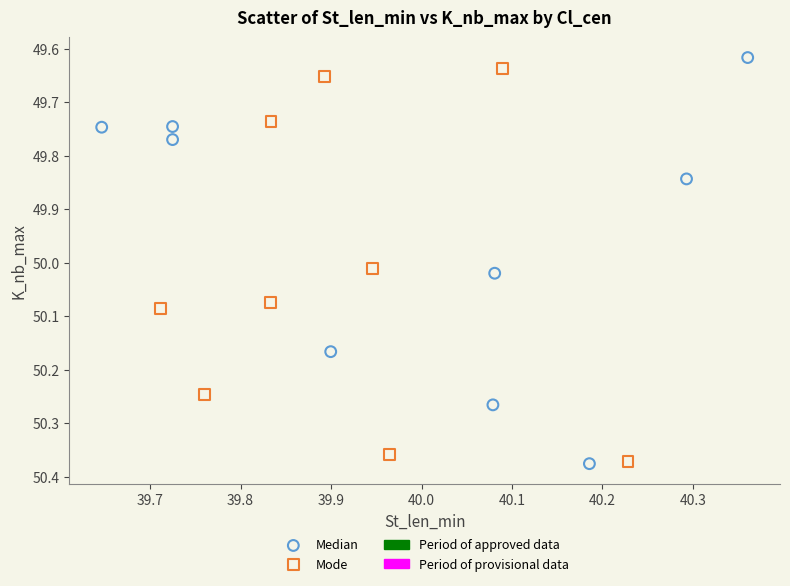

Which series reaches the minimum Y coordinate?

Median